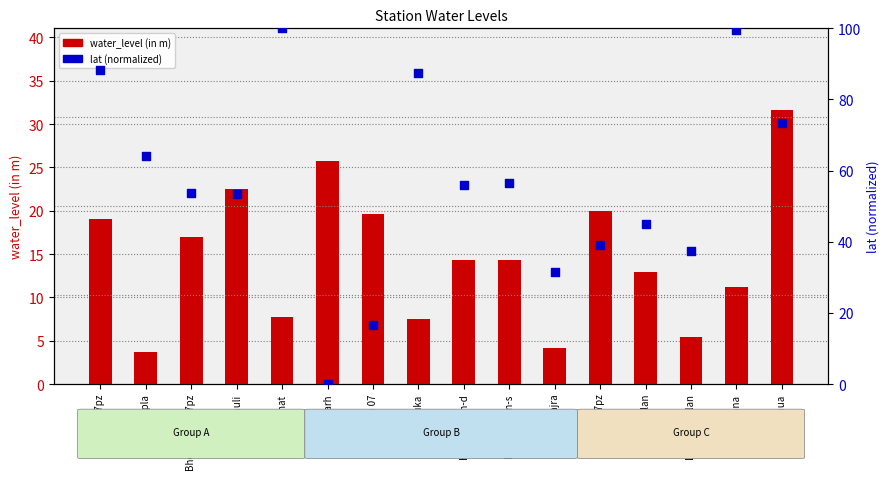

Which series has the largest total across all categories?

lat (normalized 0-100)